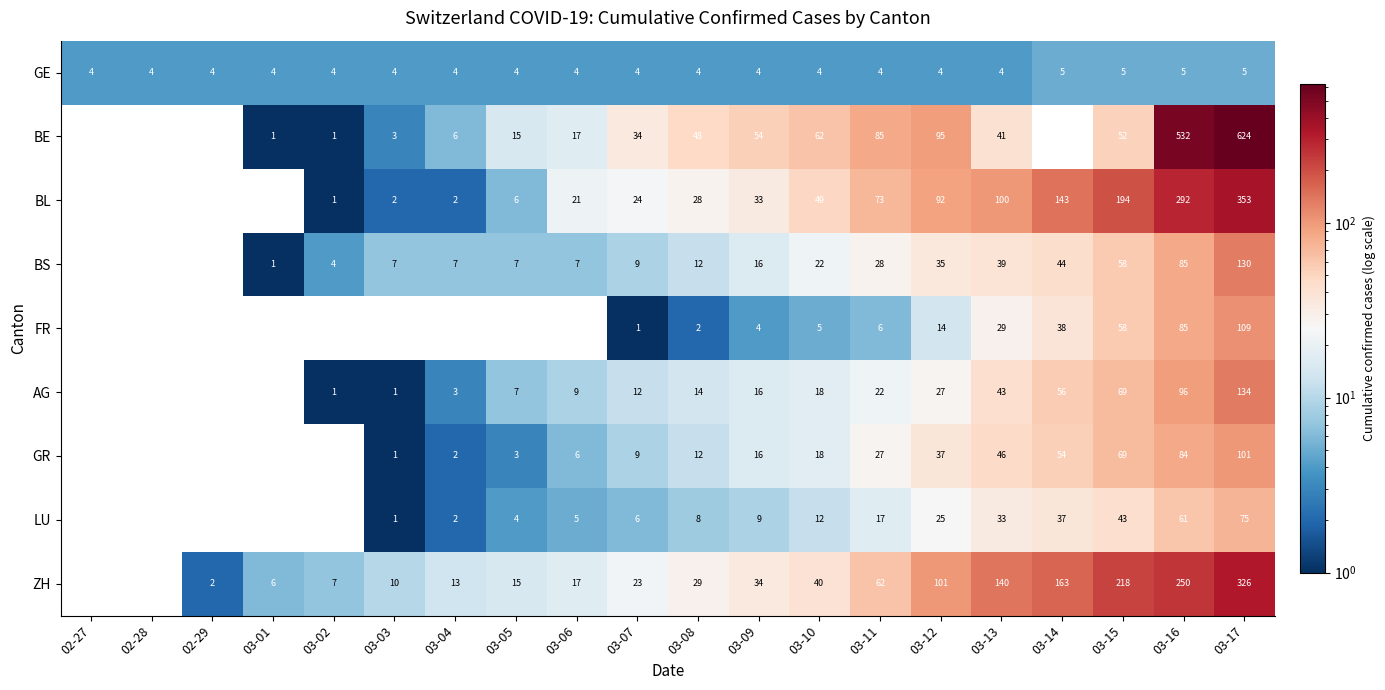

Between 03-10 and 02-27, which is larger?

03-10